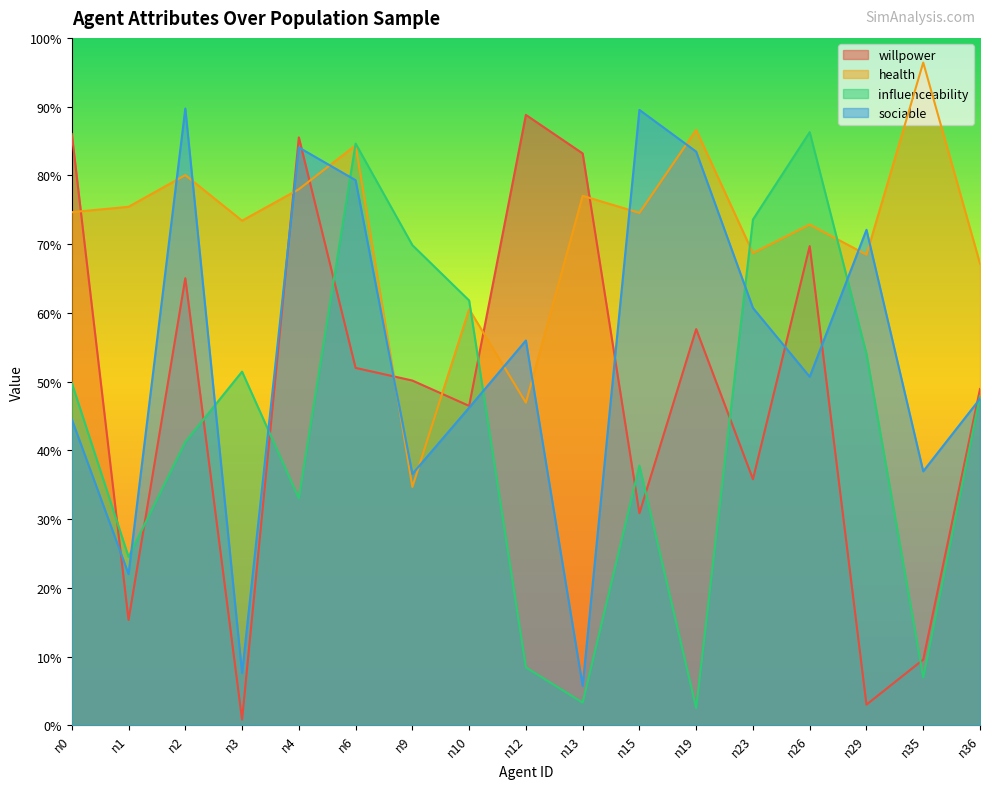

True or false: influenceability has more than 2 points higher than both neighbors.

True